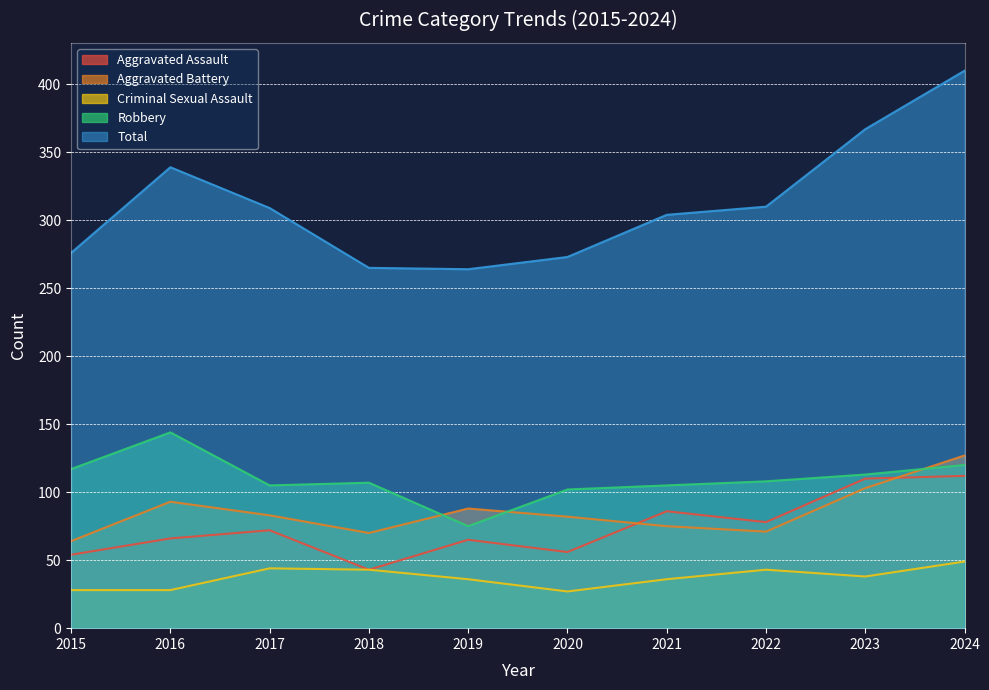

What are all the series names shown in the legend?

Aggravated Assault, Aggravated Battery, Criminal Sexual Assault, Robbery, Total